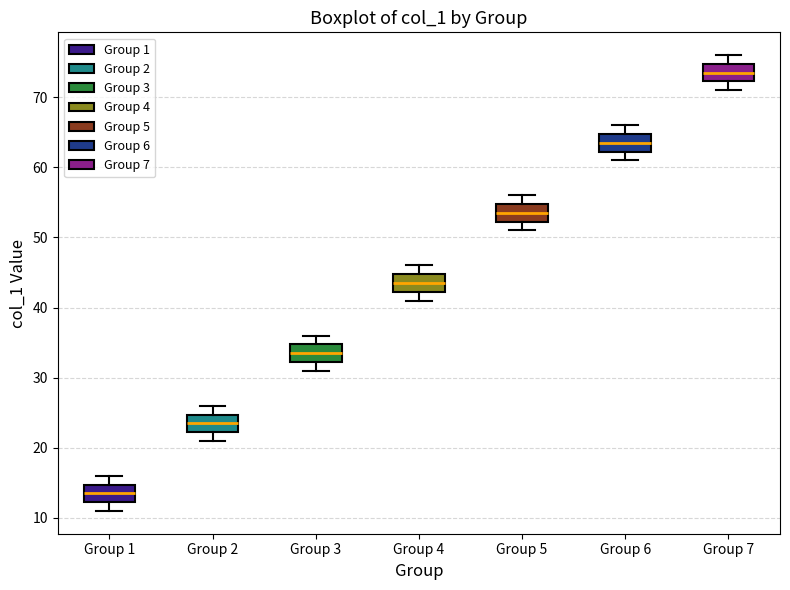

Reading left to right, transcribe this box plot: for each box, give where its median line is, the range the box spans, and where its two whiskers end, as read against the y-axis. The values are not printed on the chart, so give them approximately, as read against the axis.

Group 1: median 14, box 12 to 15, whiskers 11 to 16
Group 2: median 24, box 22 to 25, whiskers 21 to 26
Group 3: median 34, box 32 to 35, whiskers 31 to 36
Group 4: median 44, box 42 to 45, whiskers 41 to 46
Group 5: median 54, box 52 to 55, whiskers 51 to 56
Group 6: median 64, box 62 to 65, whiskers 61 to 66
Group 7: median 74, box 72 to 75, whiskers 71 to 76